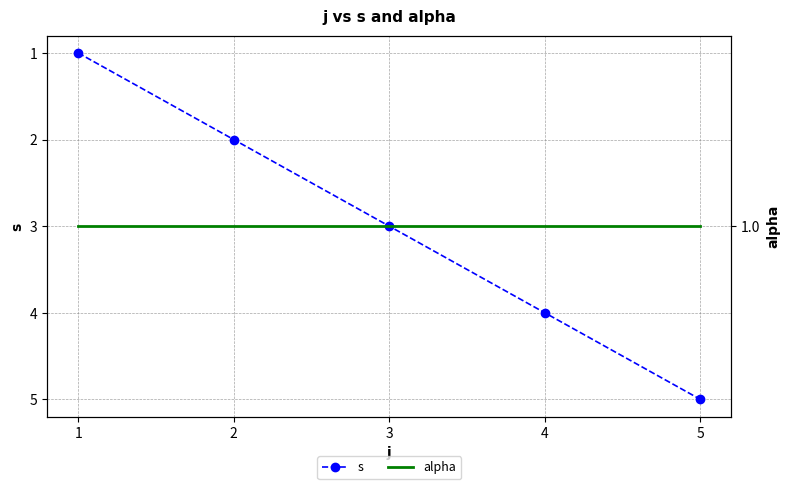

The value of s at 1 is 3. True or false?

False